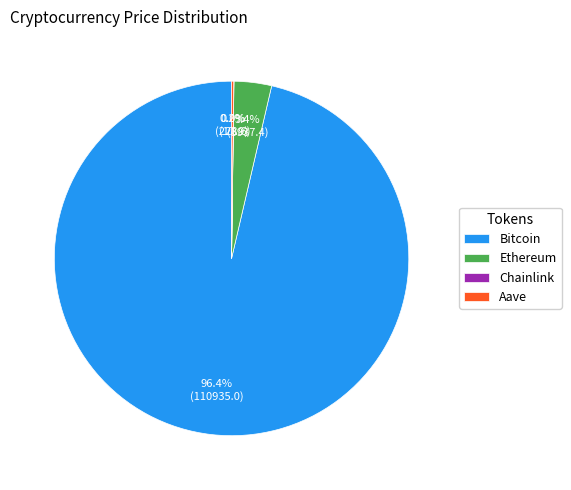

Is there any slice that represents more than half of the pie?

Yes